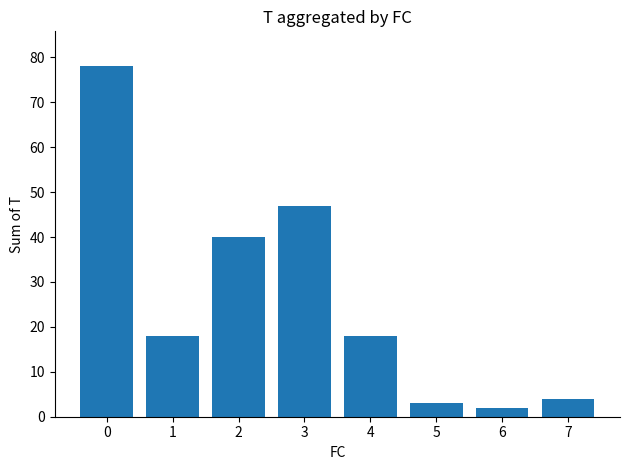

Between 1 and 2, which is larger?

2